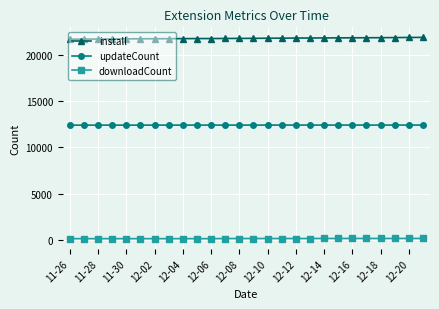

Which series has the largest total across all categories?

install